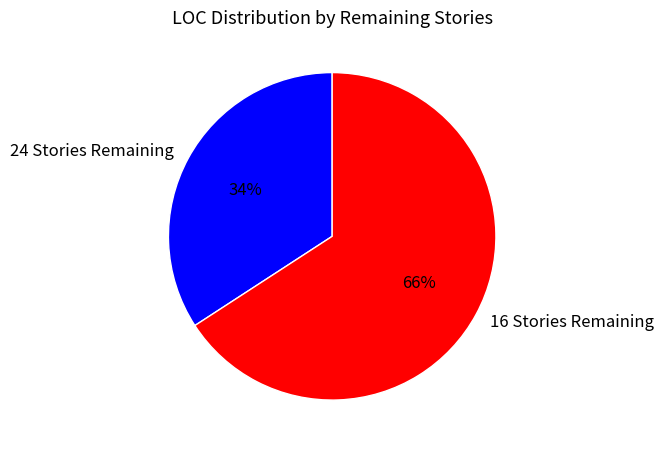

Is there any slice that represents more than half of the pie?

Yes